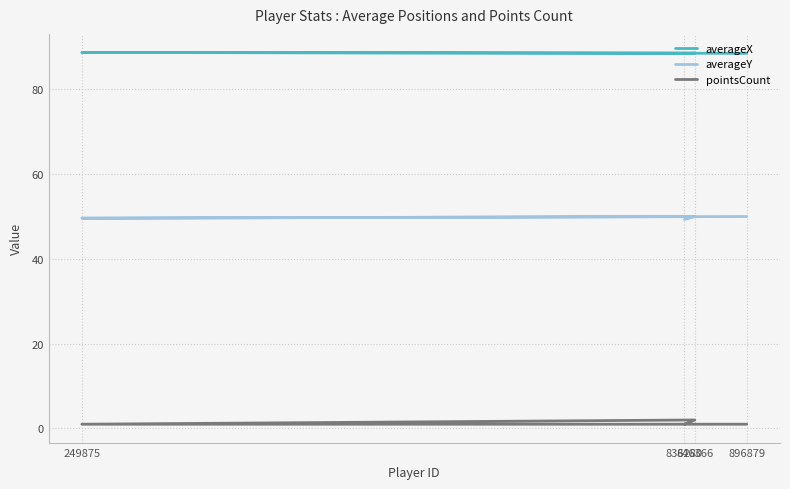

List the series in order of their overall mean, lowest first.

pointsCount, averageY, averageX